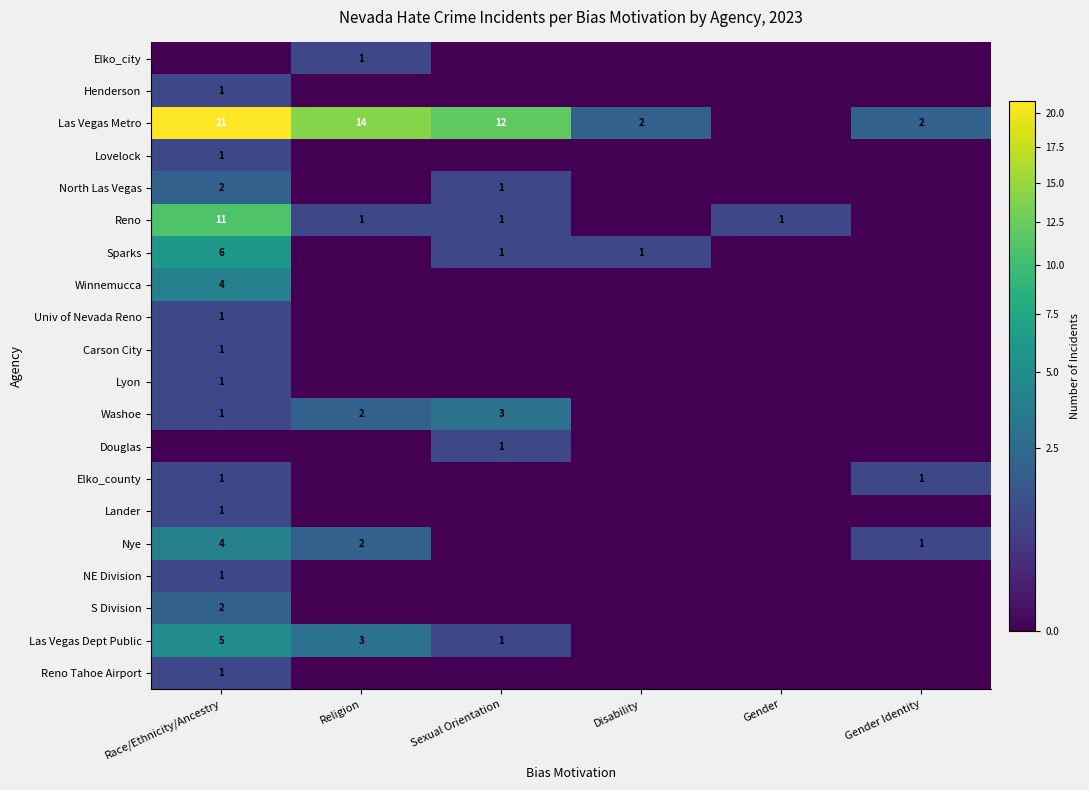

True or false: Reno has a value of 1 at Religion.

True